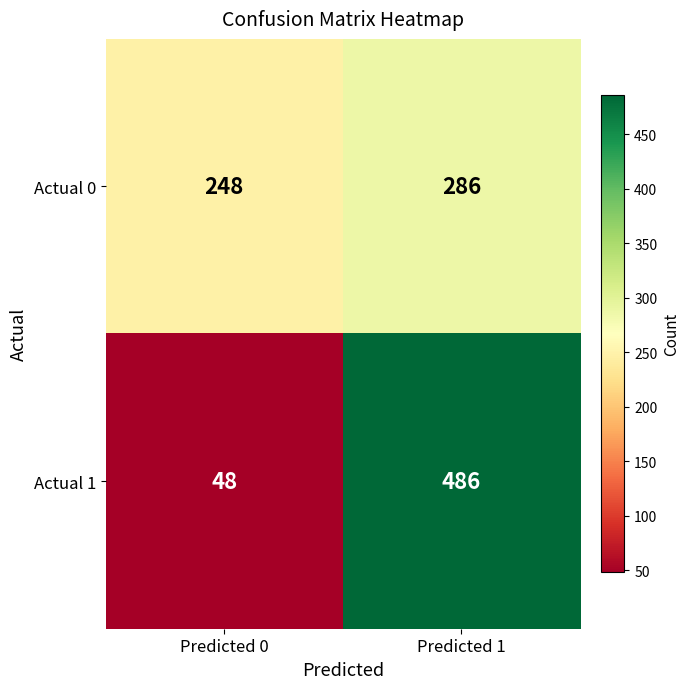

What is the maximum value shown in the chart?

486